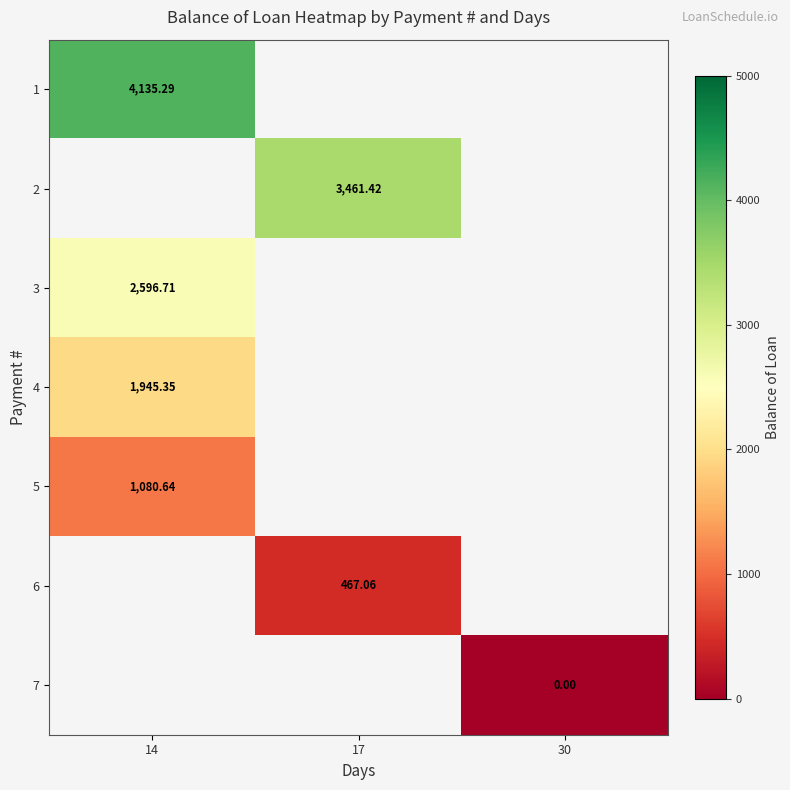

Which label corresponds to the largest value in the chart?

14